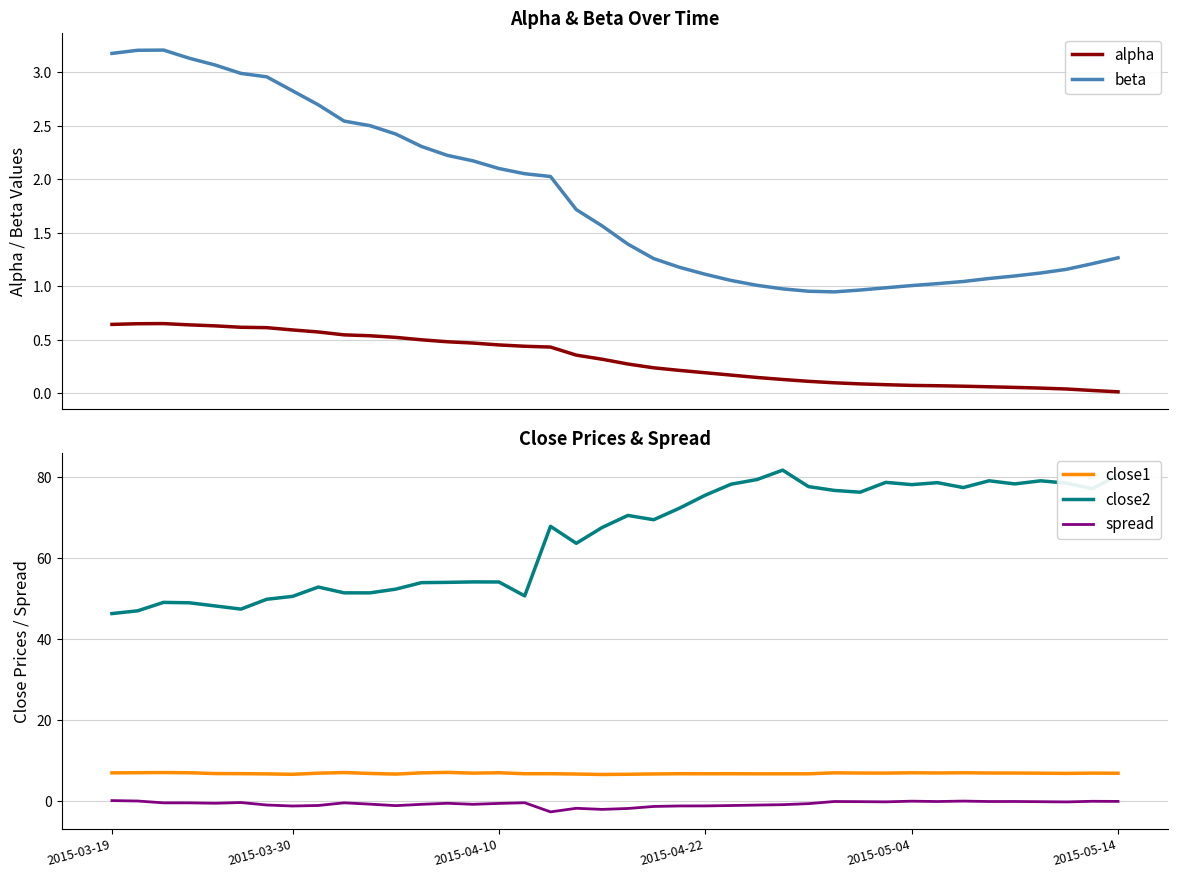

Which has a higher value, 9 or 17?

9